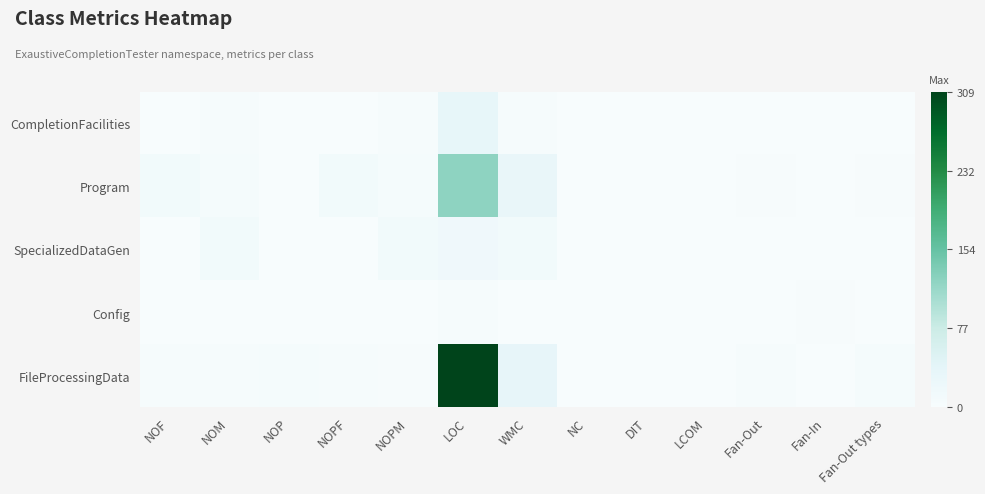

Reading left to right, transcribe all the data shown in this chart.

CompletionFacilities: NOF=1	NOM=3	NOP=0	NOPF=1	NOPM=3	LOC=33	WMC=4	NC=0	DIT=0	LCOM=0	Fan-Out=0	Fan-In=0	Fan-Out types=1
Program: NOF=11	NOM=5	NOP=0	NOPF=11	NOPM=5	LOC=124	WMC=30	NC=0	DIT=0	LCOM=0	Fan-Out=2	Fan-In=1	Fan-Out types=2
SpecializedDataGen: NOF=0	NOM=11	NOP=0	NOPF=0	NOPM=11	LOC=17	WMC=11	NC=0	DIT=1	LCOM=0	Fan-Out=0	Fan-In=1	Fan-Out types=0
Config: NOF=1	NOM=0	NOP=0	NOPF=1	NOPM=0	LOC=4	WMC=0	NC=0	DIT=0	LCOM=0	Fan-Out=0	Fan-In=2	Fan-Out types=0
FileProcessingData: NOF=4	NOM=4	NOP=6	NOPF=4	NOPM=2	LOC=309	WMC=34	NC=0	DIT=0	LCOM=0	Fan-Out=4	Fan-In=1	Fan-Out types=5